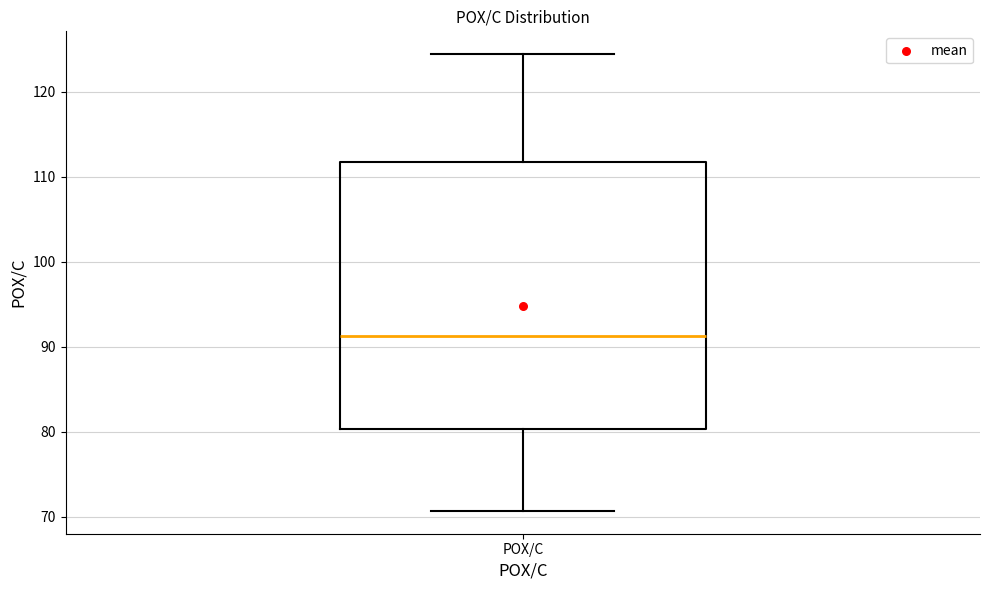

Read this box plot against the y-axis: the position of the median line, the range covered by the box, and the ends of both whiskers. The values are not printed on the chart, so give them approximately, as read against the axis.

median 91, box 80 to 112, whiskers 71 to 124